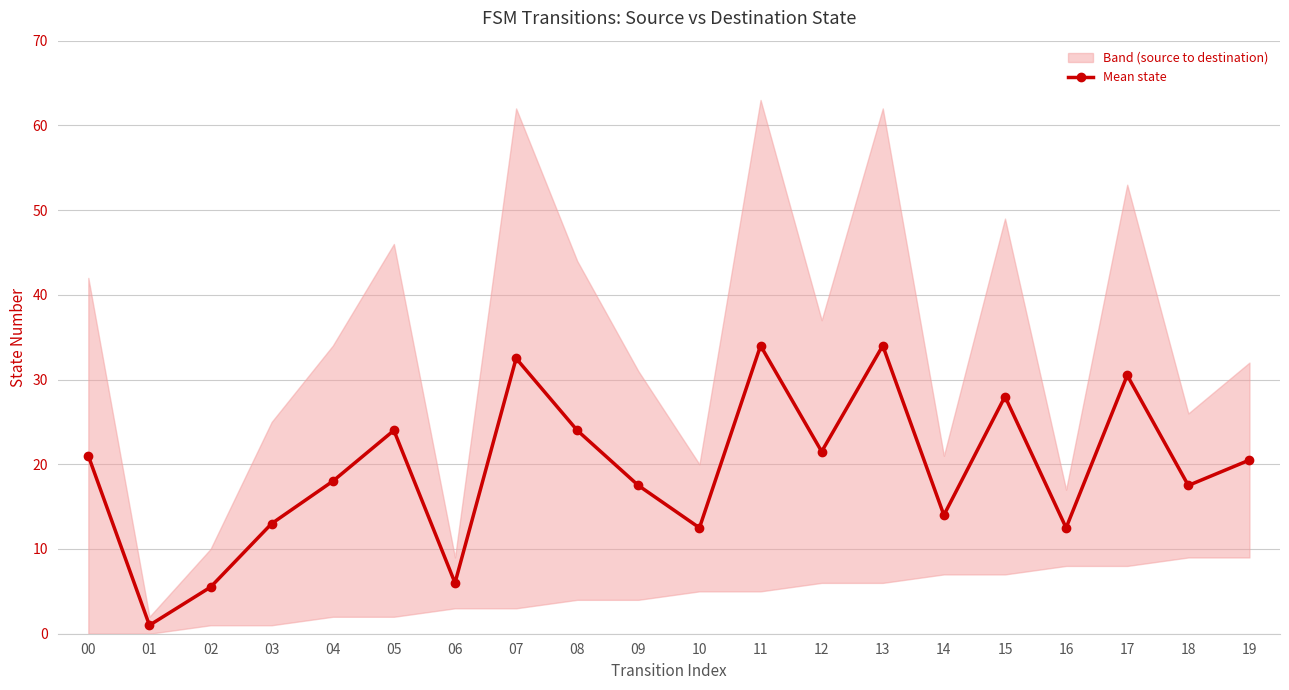

True or false: the data has more than 0 interior local peaks.

True